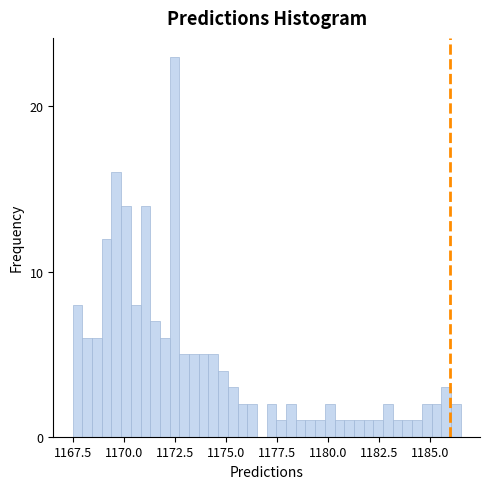

Read against the x-axis, roughly where is the centre of the tallest bar?

1172.5